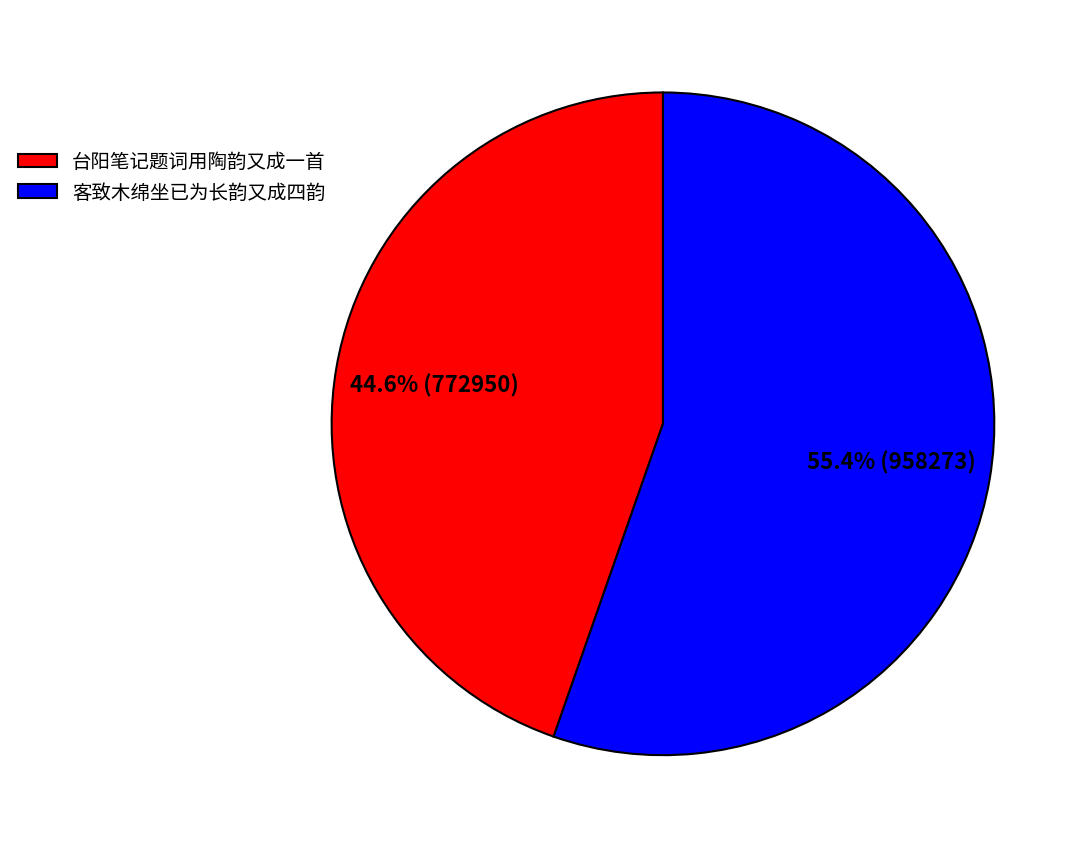

The 客致木绵坐已为长韵又成四韵 slice represents 48% of the pie. True or false?

False